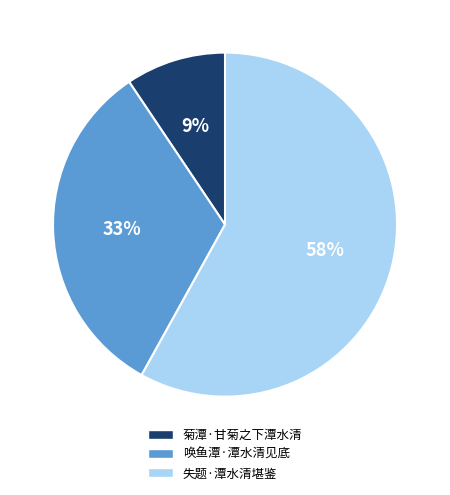

To the nearest percent, what is the combined percentage of 失题·潭水清堪鉴 and 菊潭·甘菊之下潭水清?

67%